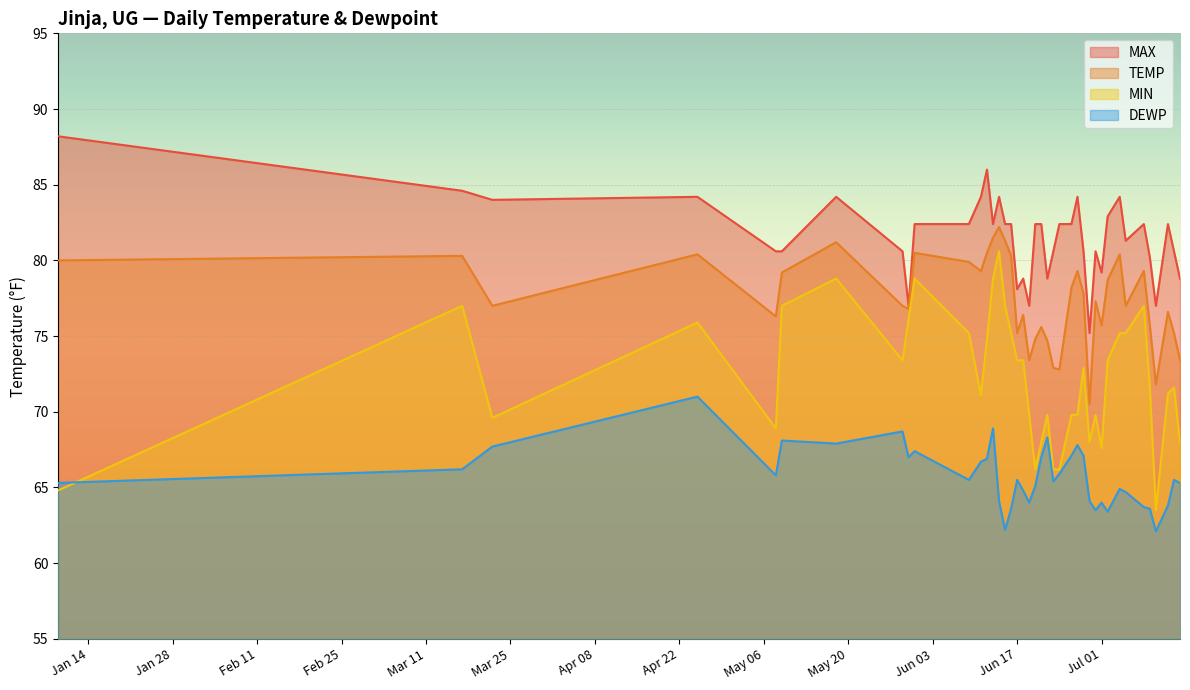

What is the maximum value for MAX?

88.2